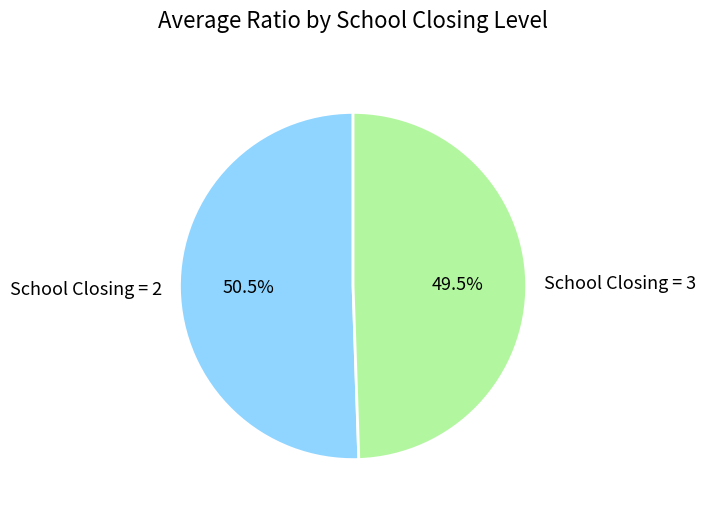

Which category has the smallest portion of the pie?

School Closing = 3